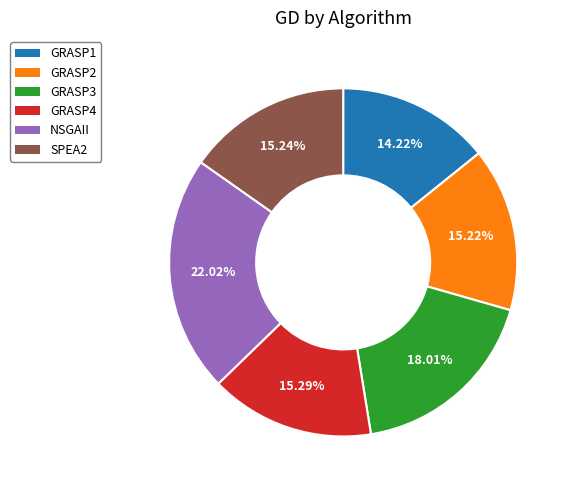

To the nearest percent, what is the average slice percentage?

17%